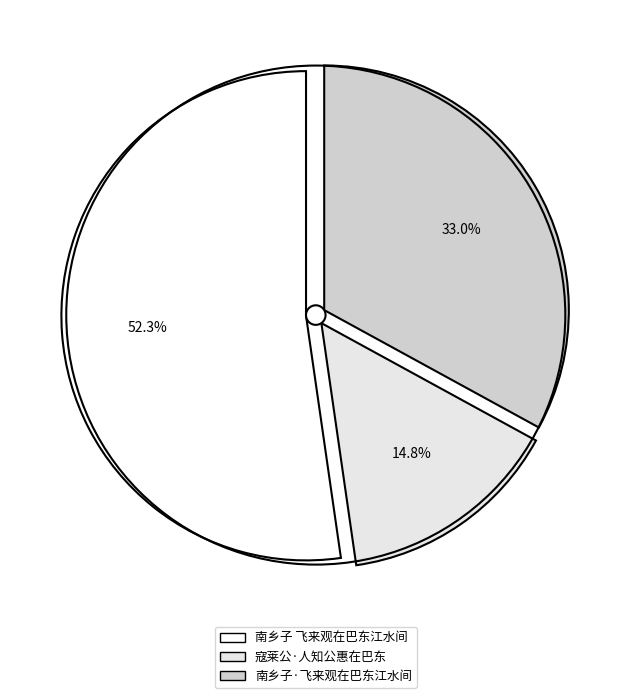

Which slice is the smallest?

寇莱公·人知公惠在巴东